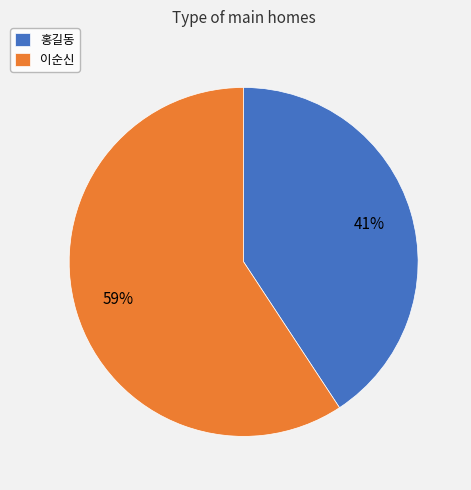

To the nearest percent, what percentage of the pie is 이순신?

59%